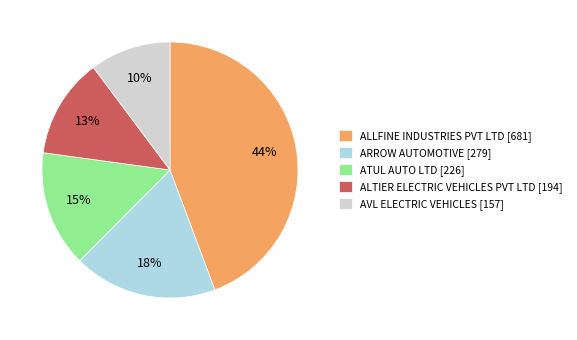

Is there any slice that represents more than half of the pie?

No